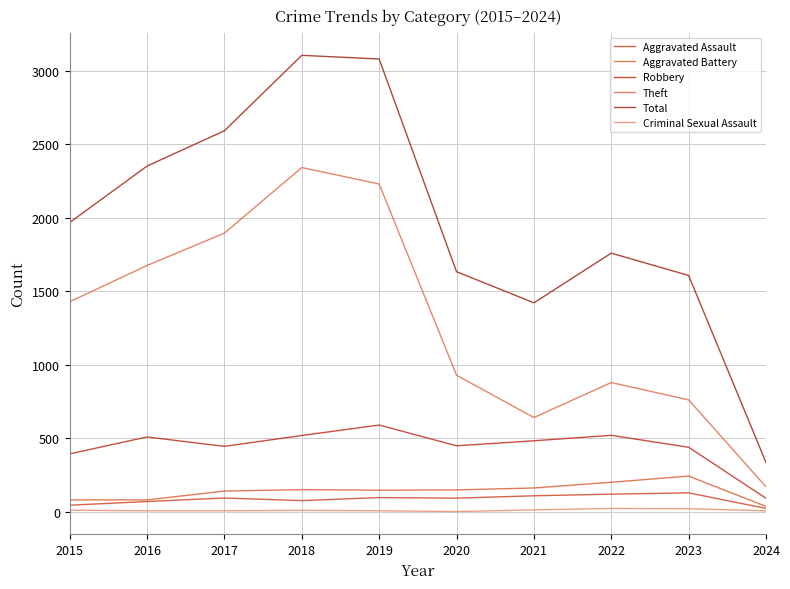

Between 2017 and 2021, which series saw the biggest shift?

Theft